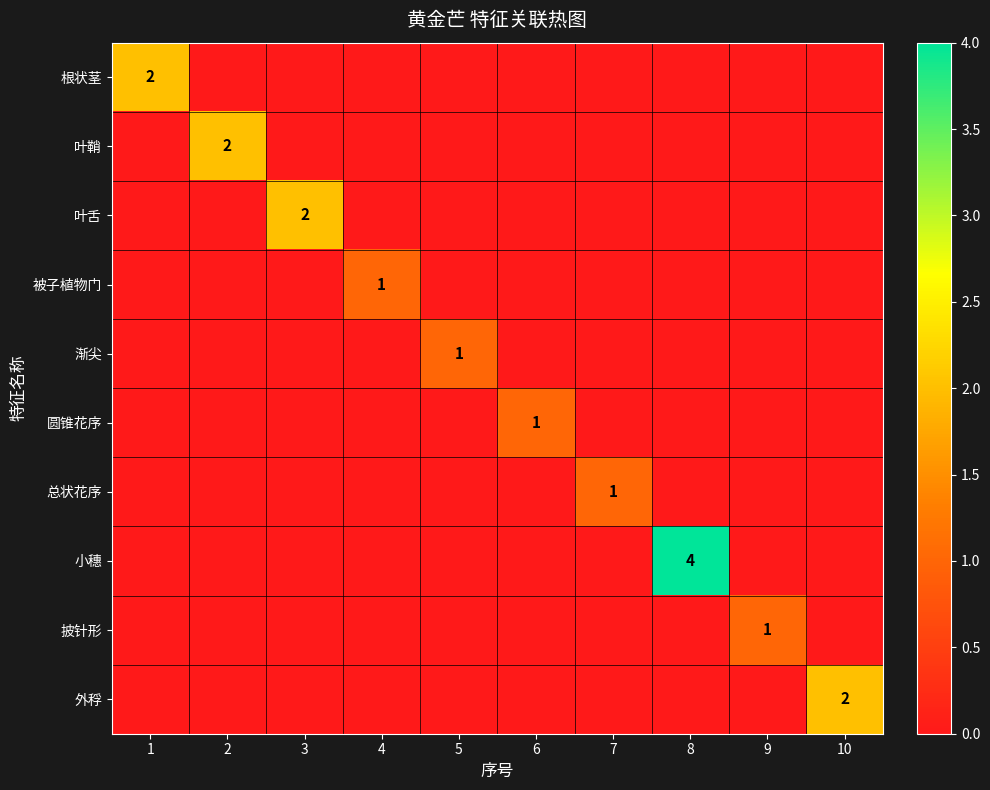

What is the difference between the highest and lowest values at 6?

1